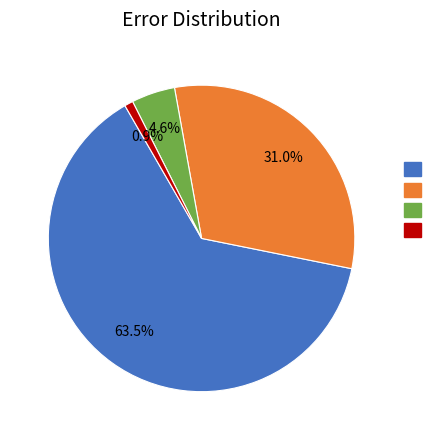

Count the number of slices in the pie.

4